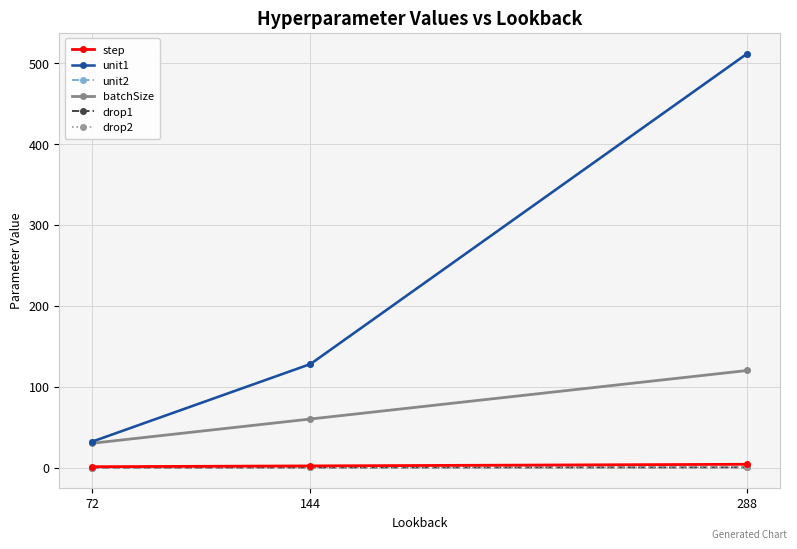

What is the value of the batchSize point at the 2nd from the left?

60.0